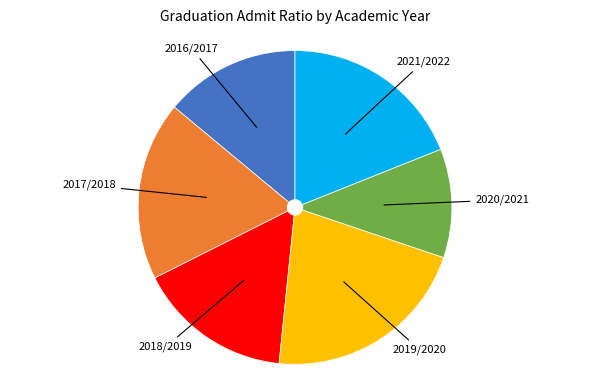

Which slice is the largest?

2019/2020